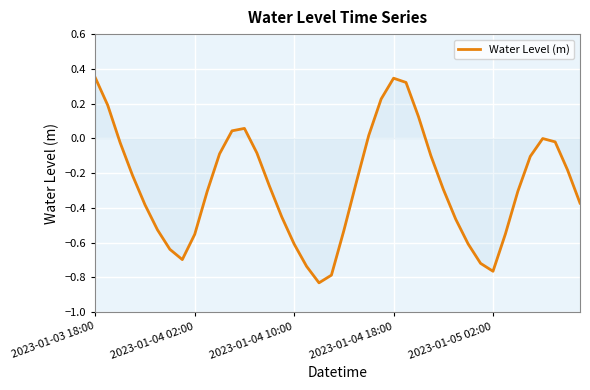

What is the difference between the maximum and minimum values?

1.2